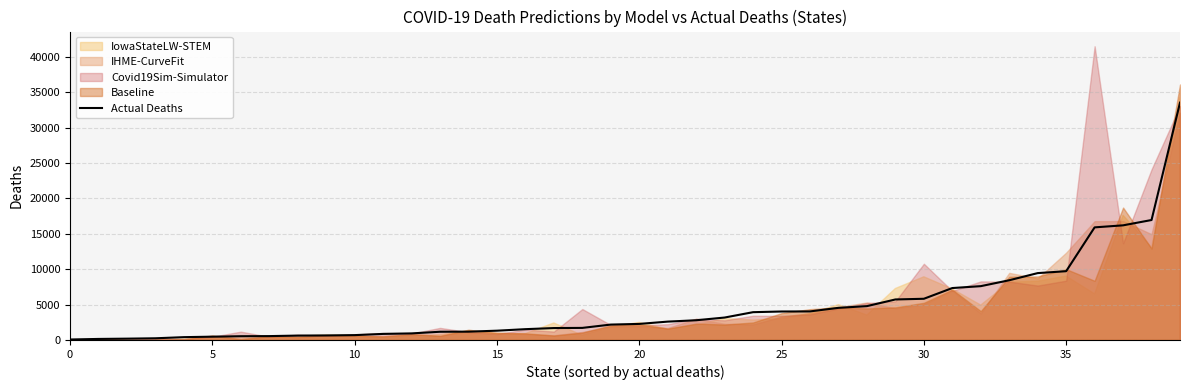

Reading right to left, transcribe all the data shown in this chart.

33547	16956	16204	15917	9723	9452	8442	7607	7340	5824	5727	4784	4542	4036	4025	3929	3171	2788	2595	2270	2176	1707	1684	1528	1312	1174	1162	929	859	686	641	619	547	529	466	399	239	186	146	67